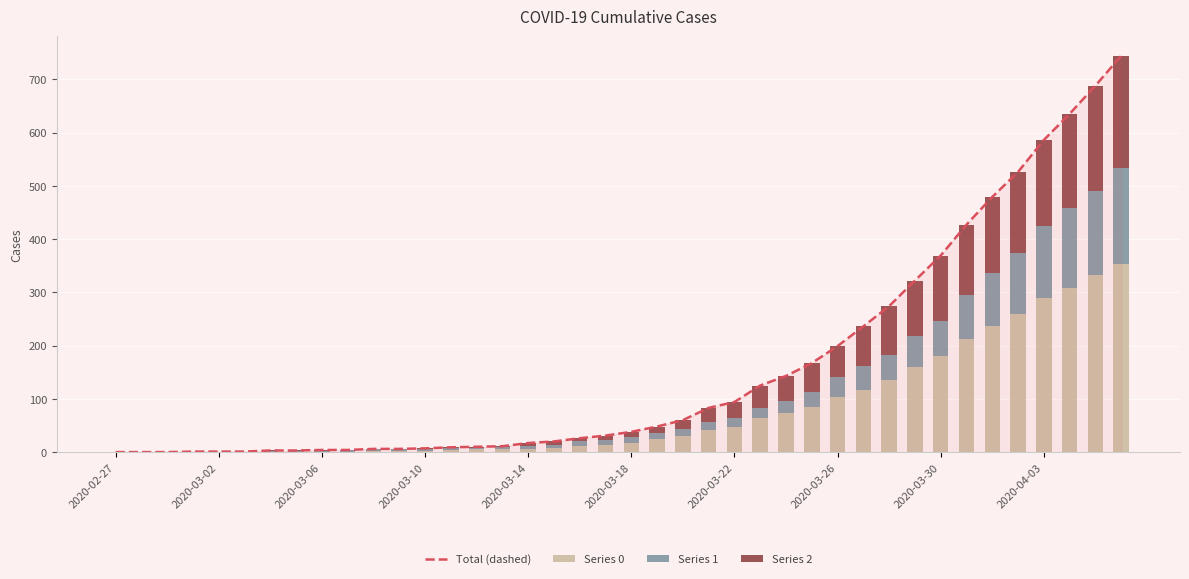

Reading left to right, transcribe all the data shown in this chart.

Total (dashed): 0	0	0	1	1	1	3	3	4	4	6	6	7	9	10	11	17	20	26	31	38	48	60	83	94	125	143	167	199	236	274	322	369	427	479	526	586	635	688	744
Series 0: 0	0	0	0	0	0	0	0	0	0	2	2	2	4	5	5	5	7	12	14	17	25	30	41	47	64	74	85	103	117	135	160	180	213	237	259	290	309	333	353
Series 1: 0	0	0	0	0	0	2	2	2	3	3	3	3	3	3	4	7	7	8	8	11	11	13	15	17	19	22	28	38	44	48	58	66	81	99	114	135	149	158	181
Series 2: 0	0	0	1	1	1	1	1	2	1	1	1	2	2	2	2	5	6	6	9	10	12	17	27	30	42	47	54	58	75	91	104	123	133	143	153	161	177	197	210